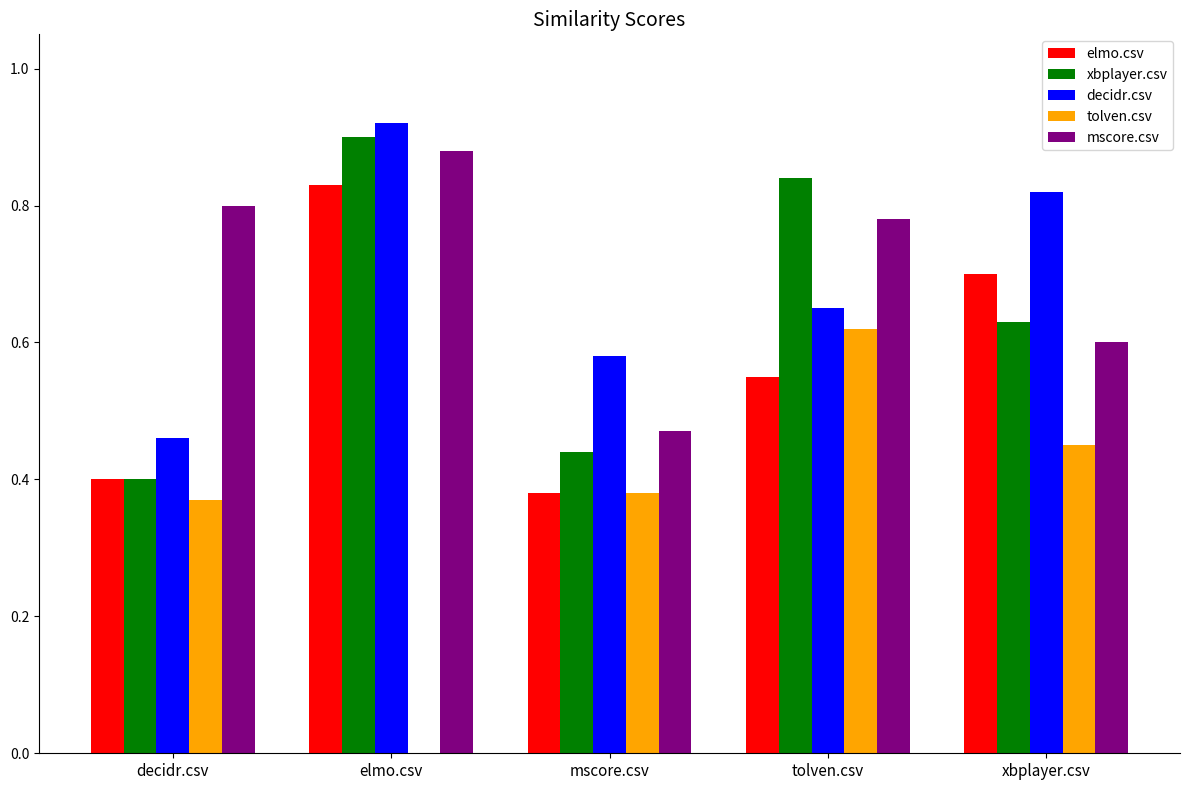

What is the sum of the xbplayer.csv values at tolven.csv and decidr.csv?

1.2